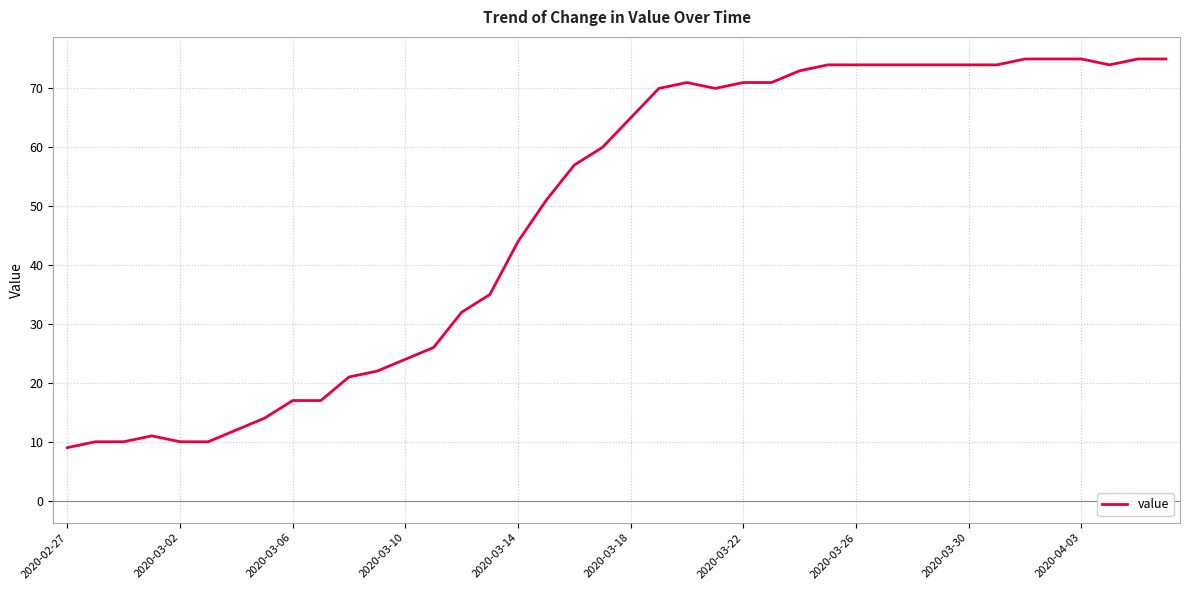

Reading left to right, extract all data points from this chart.

9	10	10	11	10	10	12	14	17	17	21	22	24	26	32	35	44	51	57	60	65	70	71	70	71	71	73	74	74	74	74	74	74	74	75	75	75	74	75	75